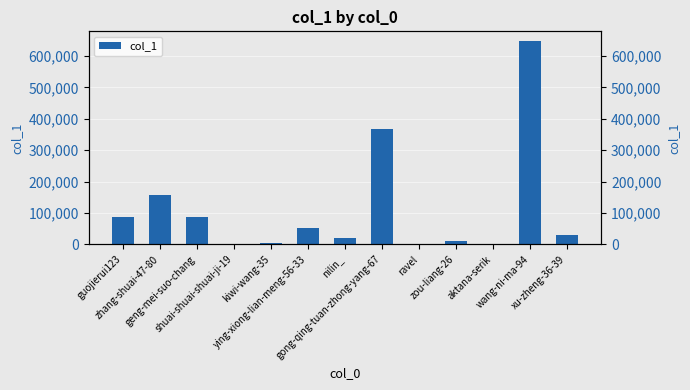

What is the maximum value shown in the chart?

645943